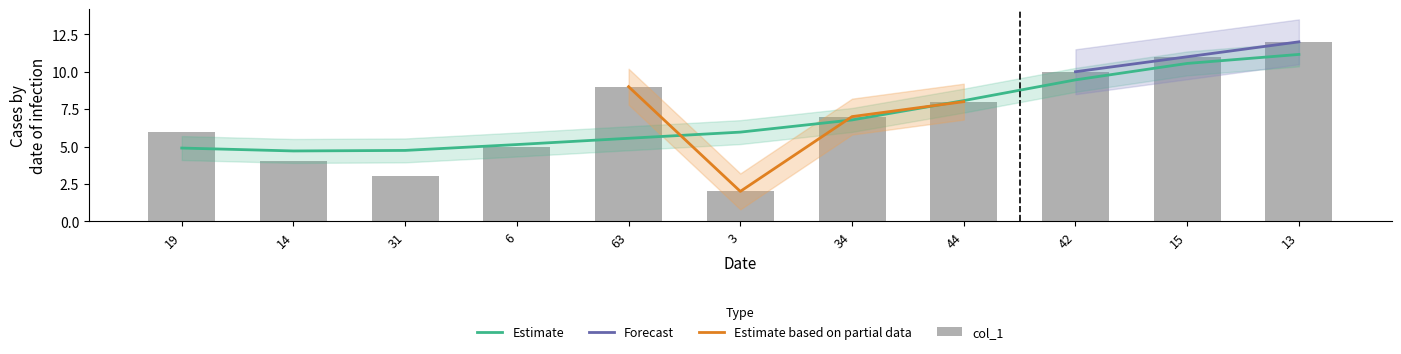

Does the chart contain stacked bars?

No